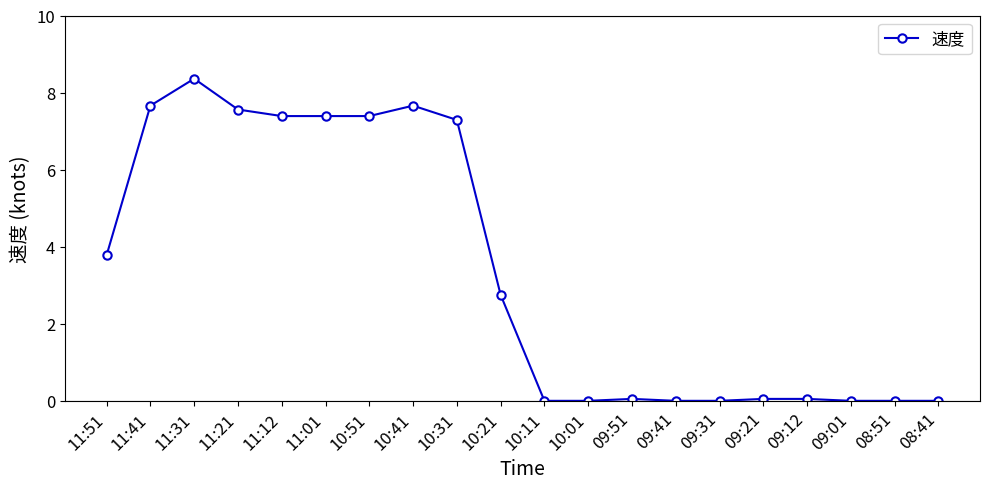

How many lines are shown in the chart?

1